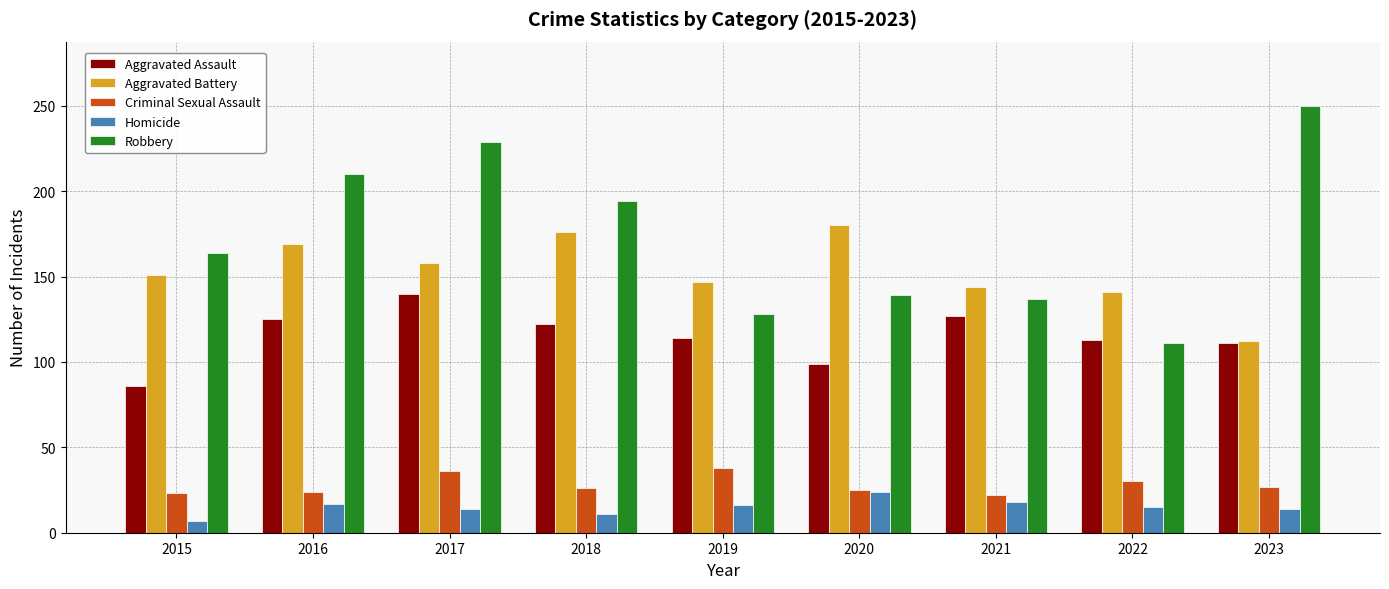

How many groups of bars are there?

9